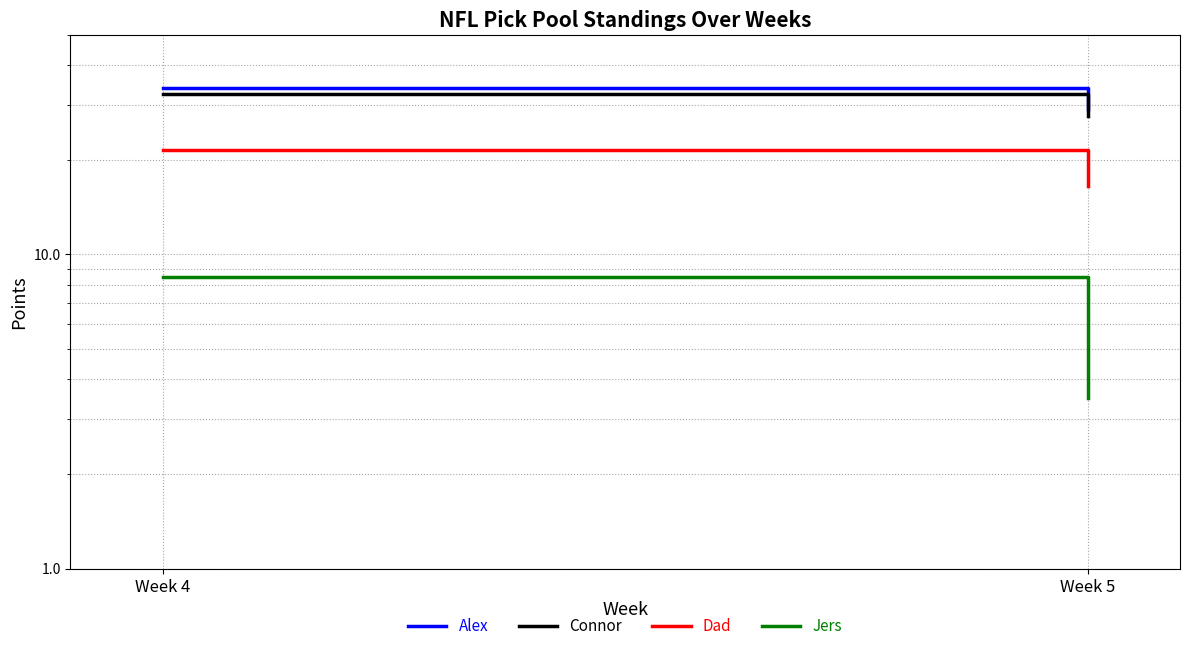

List the labels in order of Dad value, largest first.

Week 4, Week 5